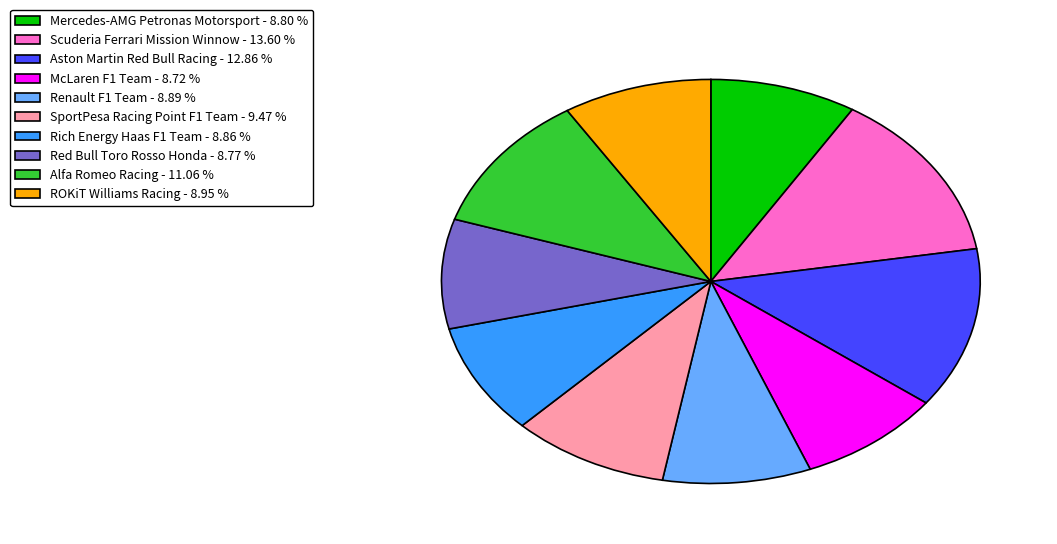

Between Renault F1 Team - 8.89 % and Aston Martin Red Bull Racing - 12.86 %, which is larger?

Aston Martin Red Bull Racing - 12.86 %